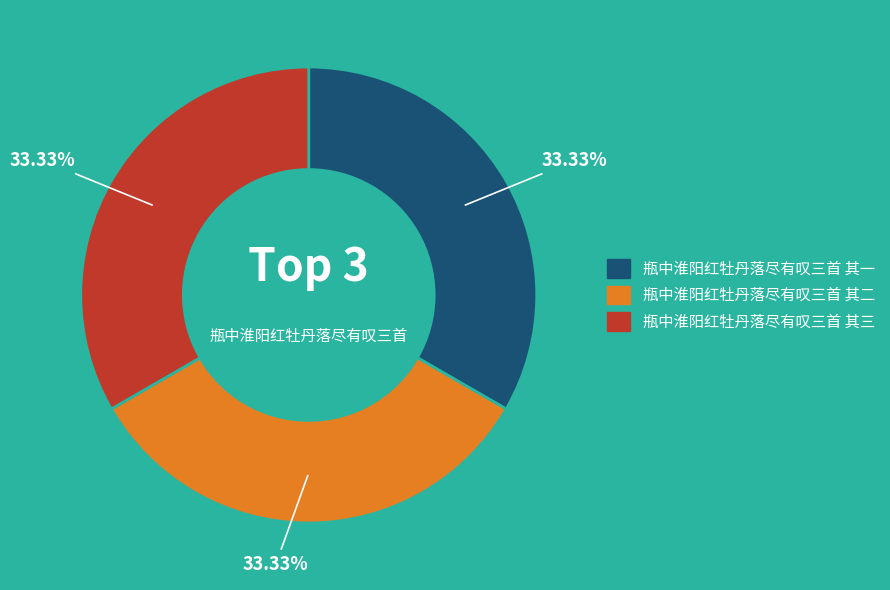

Count the number of slices in the pie.

3